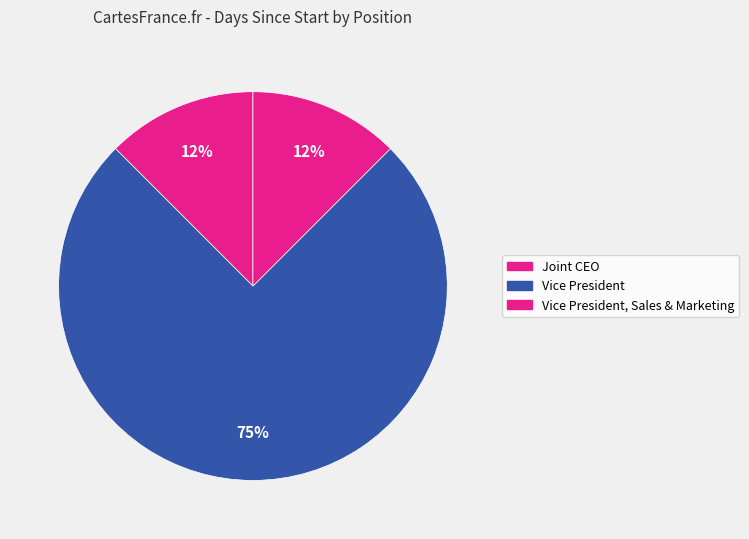

How many slices are in this pie chart?

3